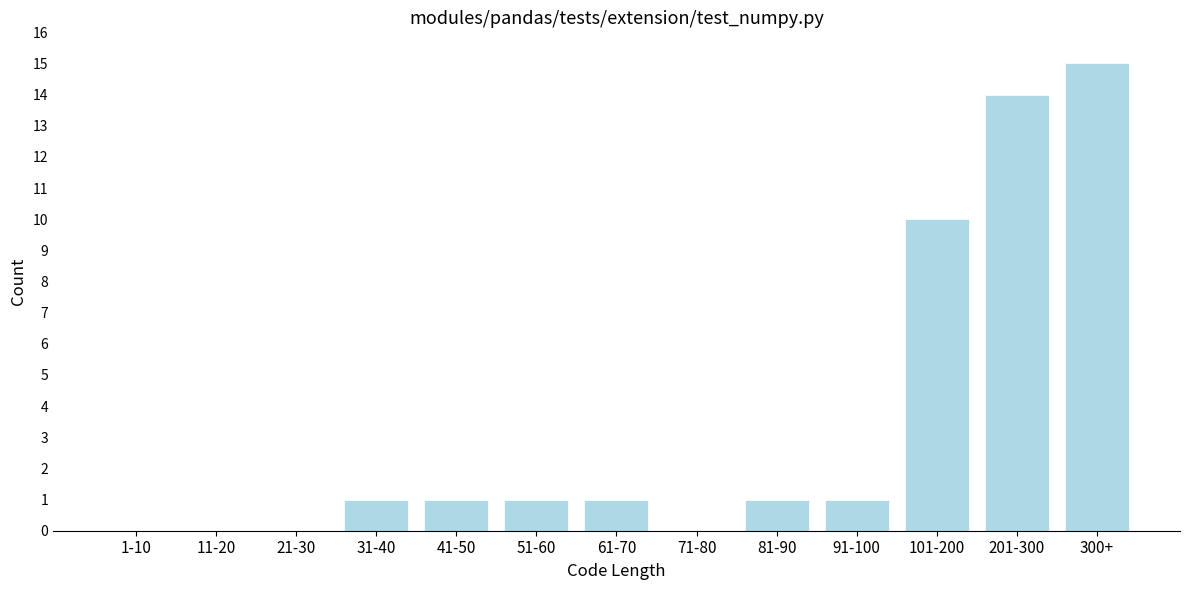

Reading left to right, what are all the values shown in this chart?

1-10=0	11-20=0	21-30=0	31-40=1	41-50=1	51-60=1	61-70=1	71-80=0	81-90=1	91-100=1	101-200=10	201-300=14	300+=15